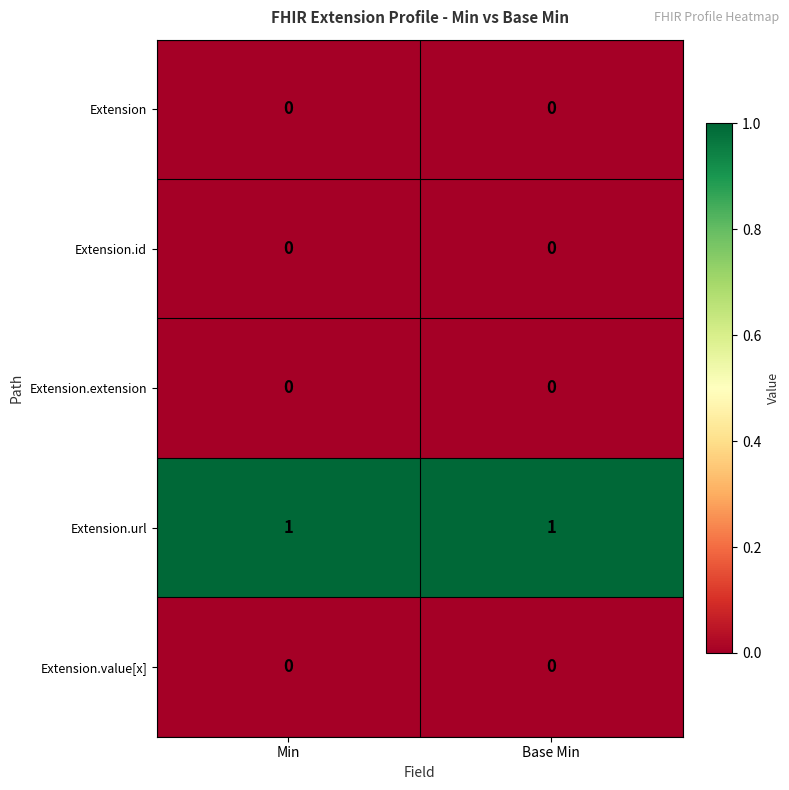

Reading right to left, transcribe all the data shown in this chart.

Extension: Base Min=0	Min=0
Extension.id: Base Min=0	Min=0
Extension.extension: Base Min=0	Min=0
Extension.url: Base Min=1	Min=1
Extension.value[x]: Base Min=0	Min=0